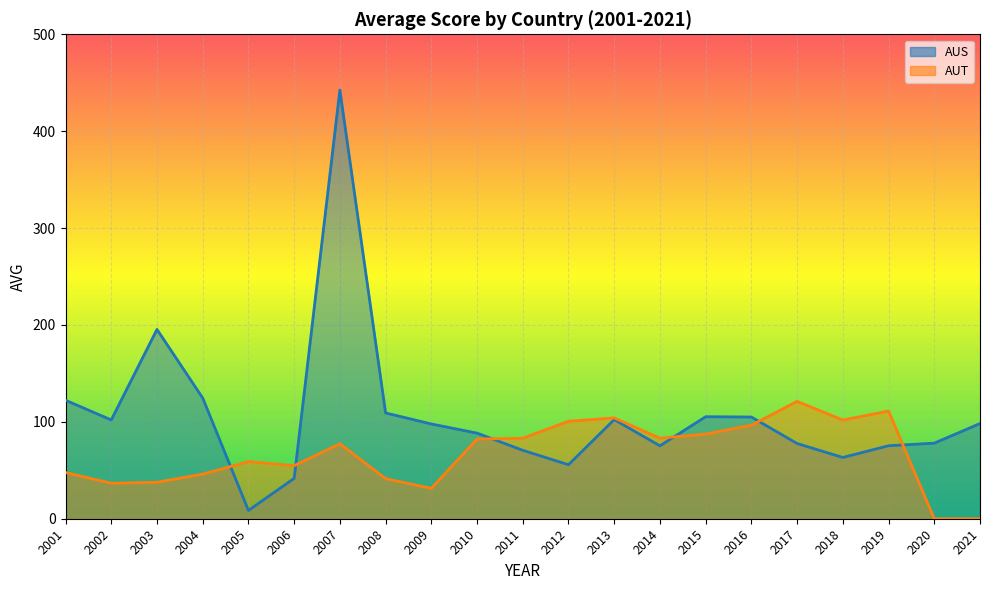

At which label is AUS closest to 225?

2003